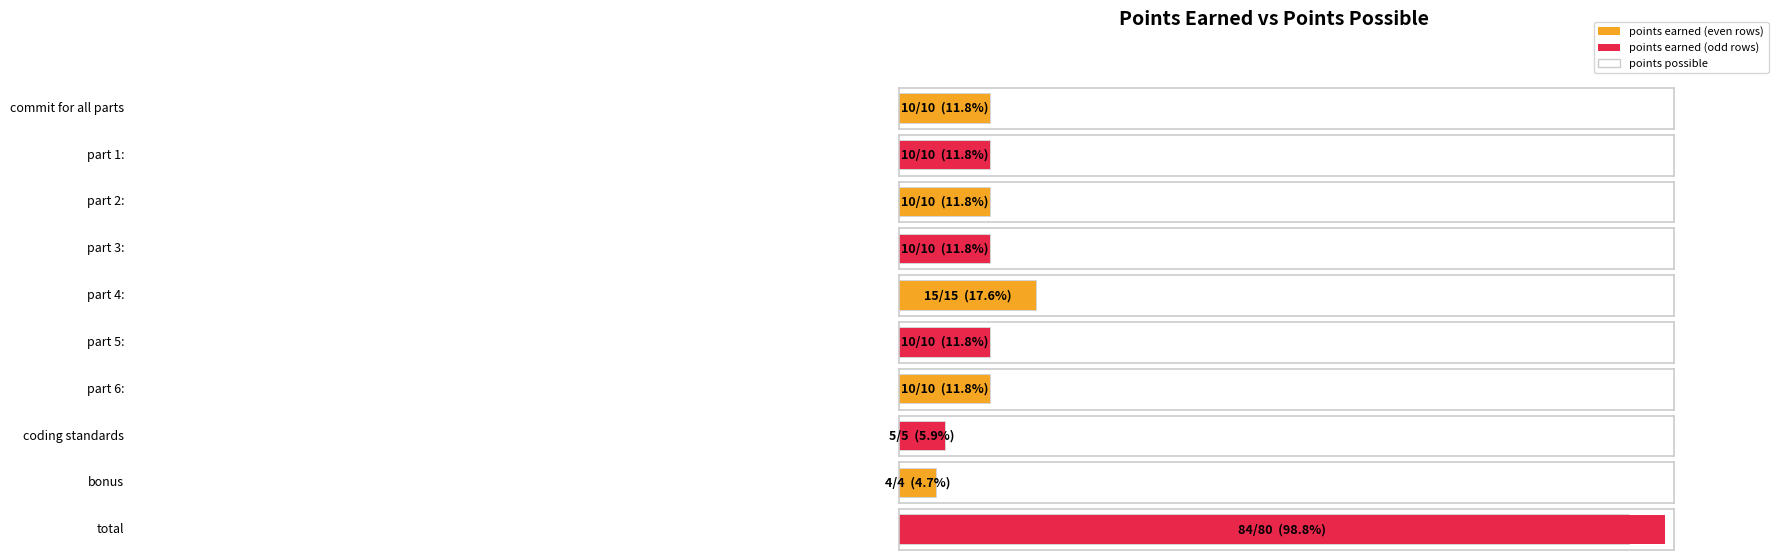

How many groups of bars are there?

10